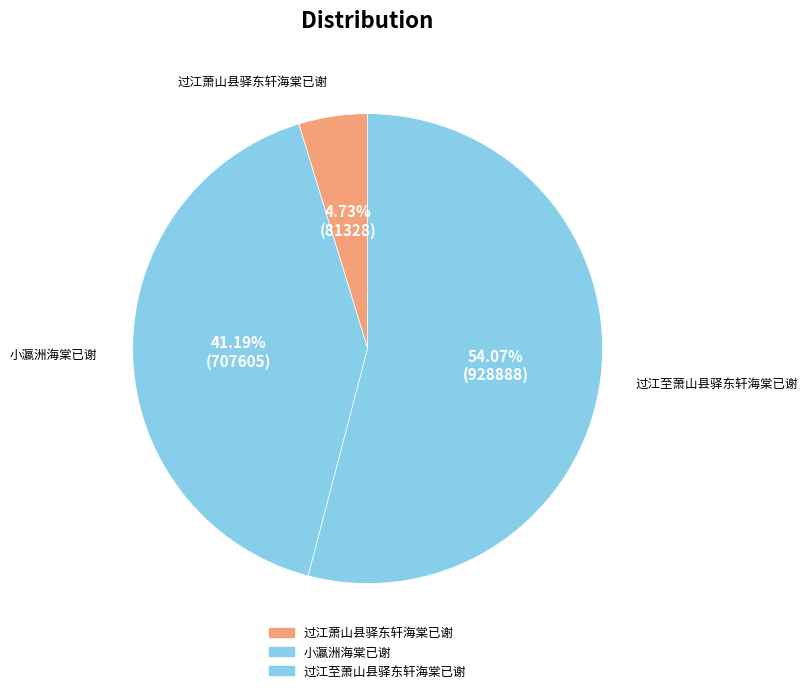

What is the smallest slice in the pie chart?

过江萧山县驿东轩海棠已谢